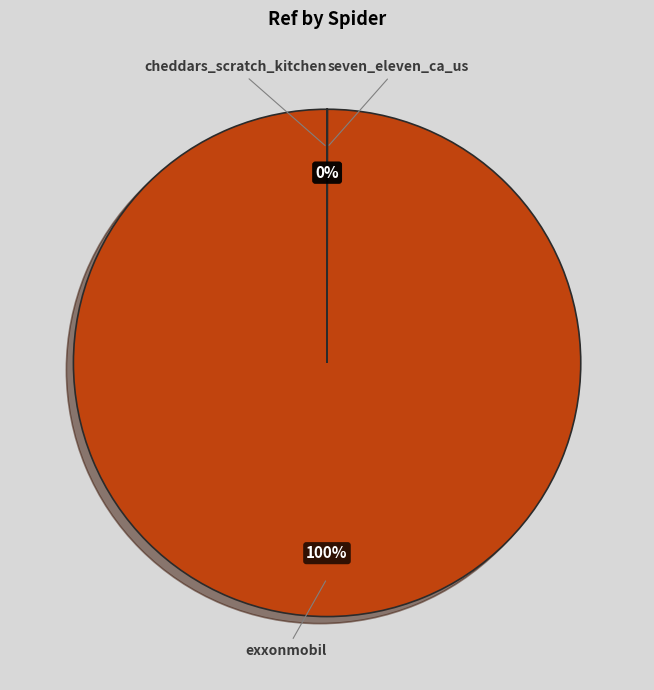

True or false: exxonmobil accounts for 100% of the total.

True